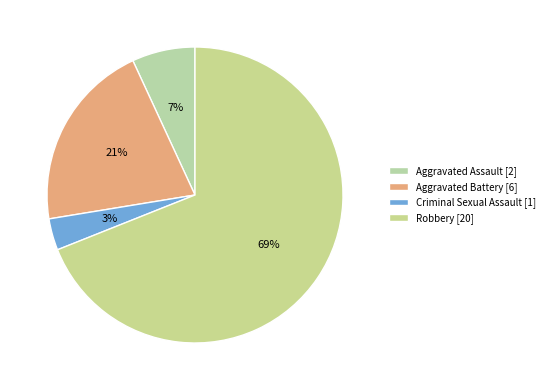

How many slices are in this pie chart?

4